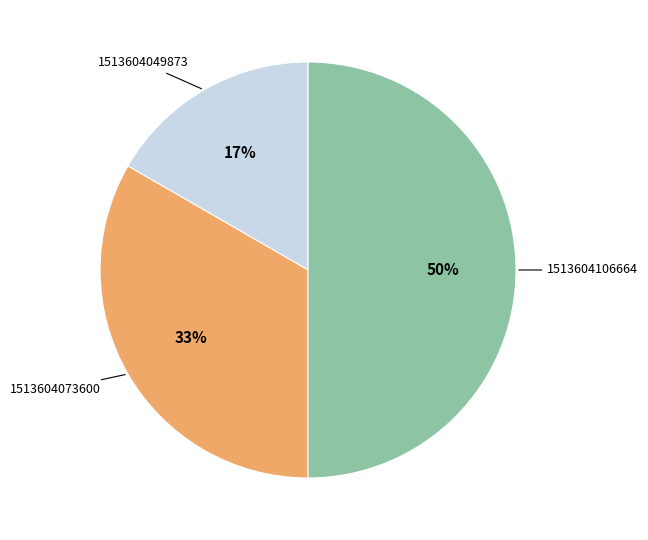

To the nearest percent, what is the average slice percentage?

33%